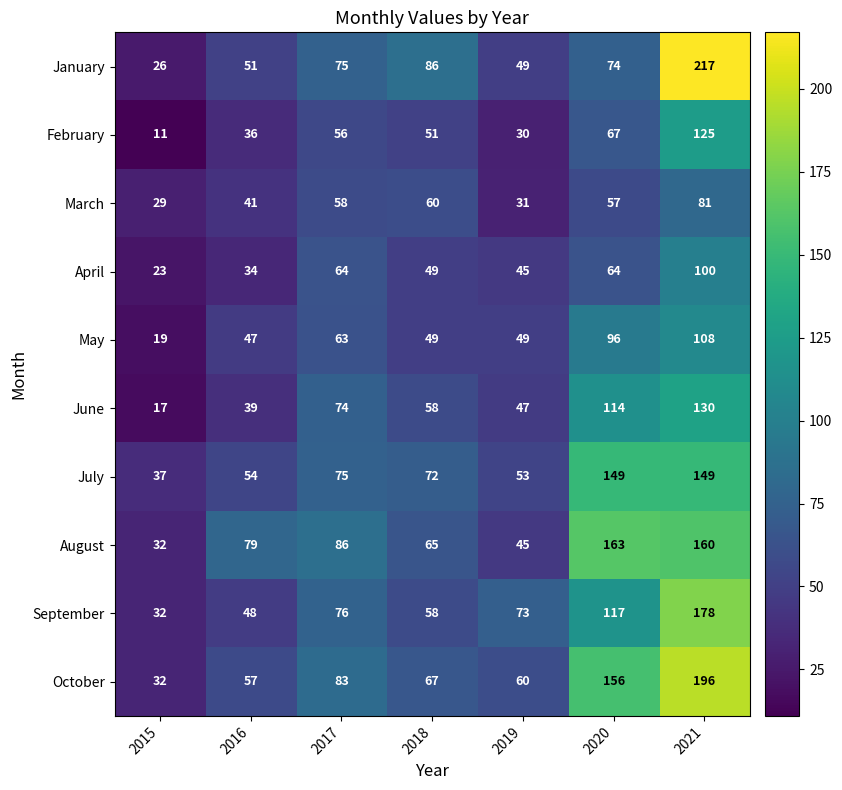

At which category is the sum across all series the highest?

2021